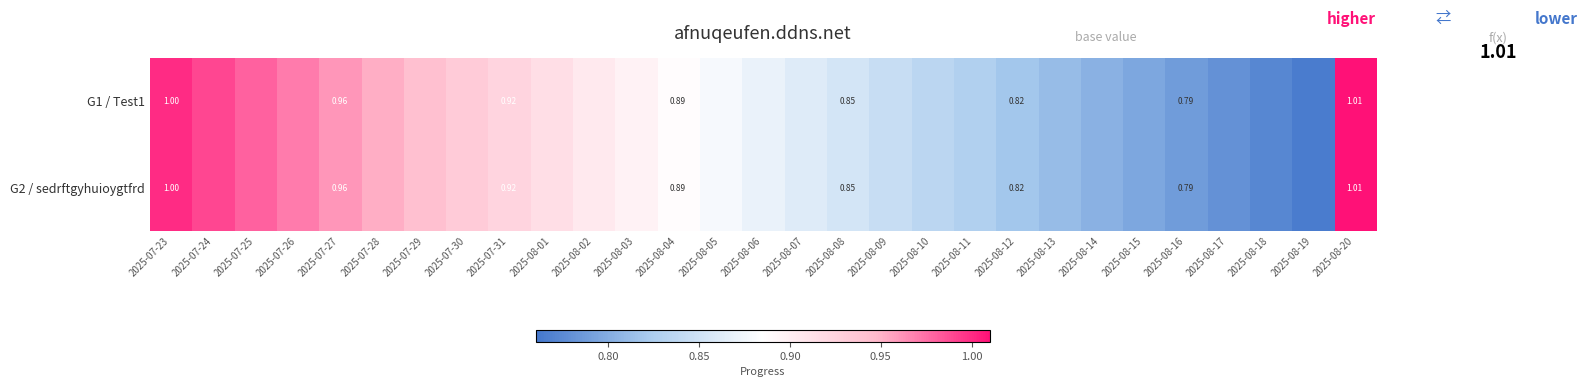

Is the value of G2 / sedrftgyhuioygtfrd at 2025-08-13 greater than the value of G1 / Test1 at 2025-08-01?

No